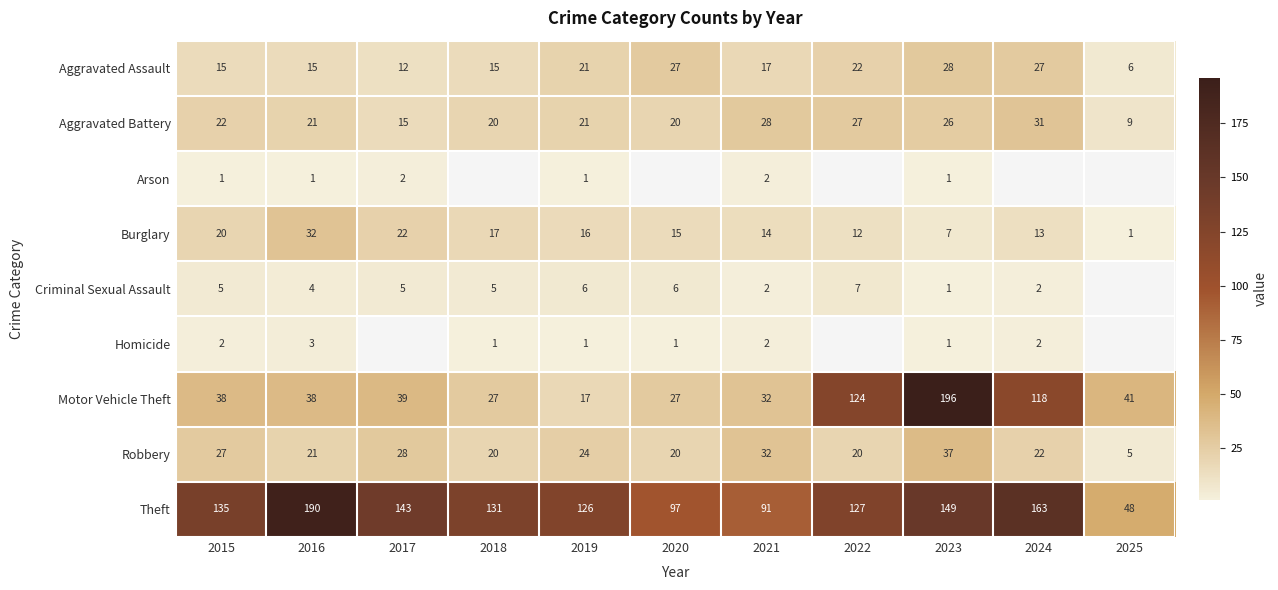

Which has a higher value, 2024 or 2018?

2024